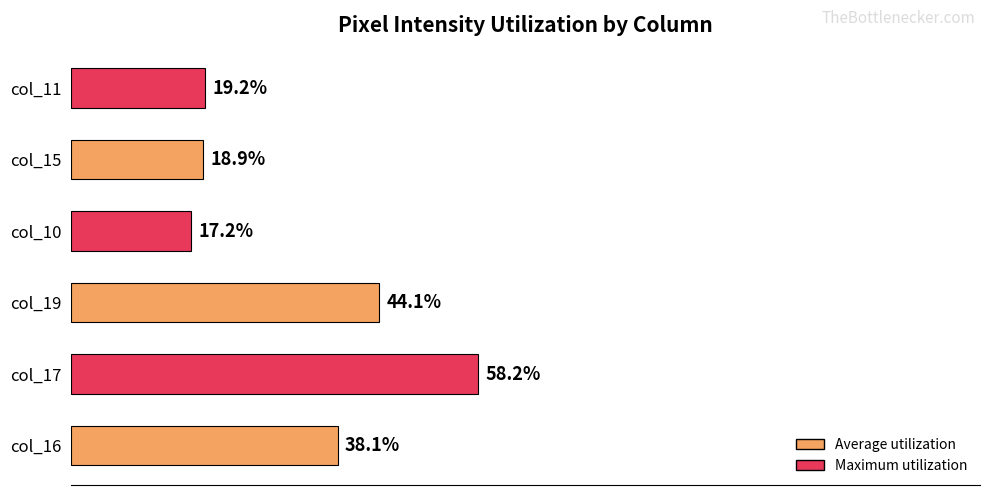

At which category does the chart reach its peak across all series?

col_17